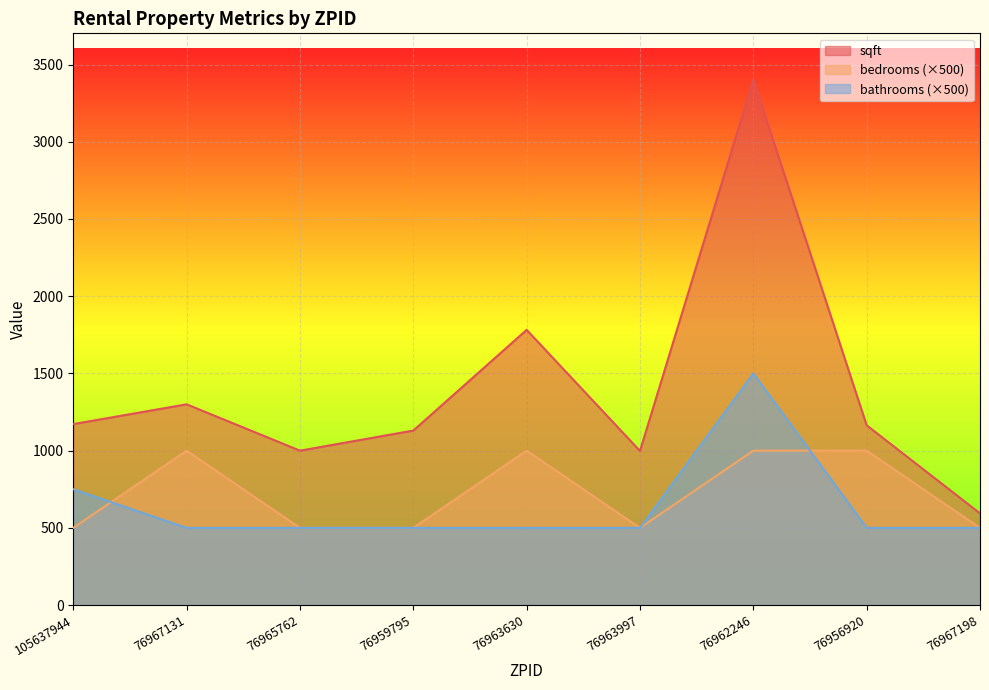

True or false: bedrooms and sqft intersect in this chart.

False